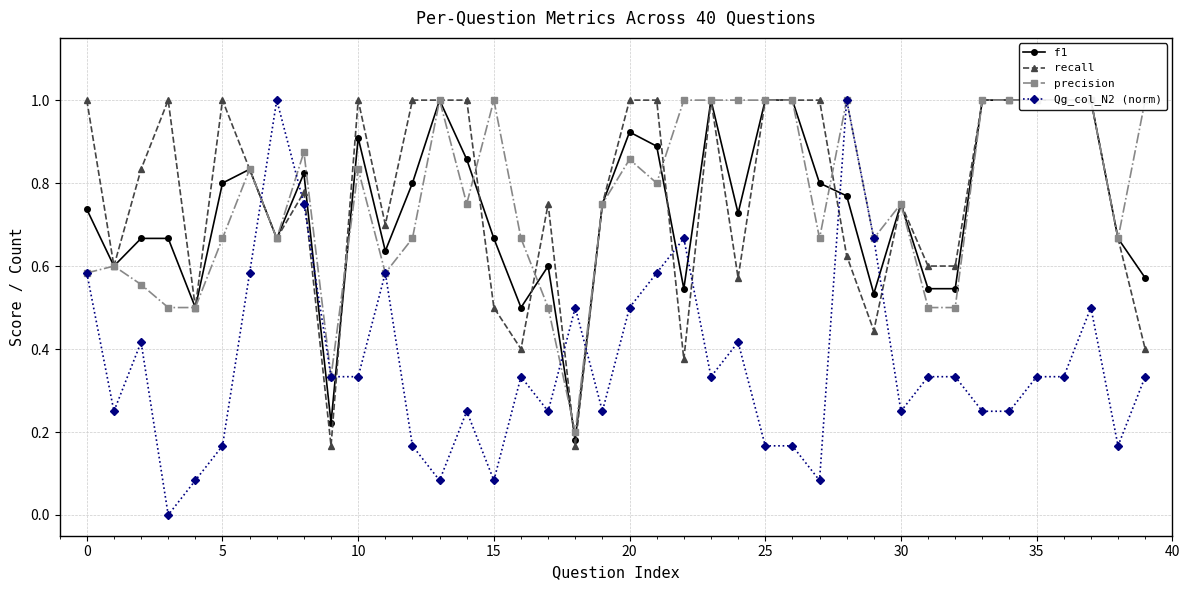

At which label does f1 reach its minimum?

18